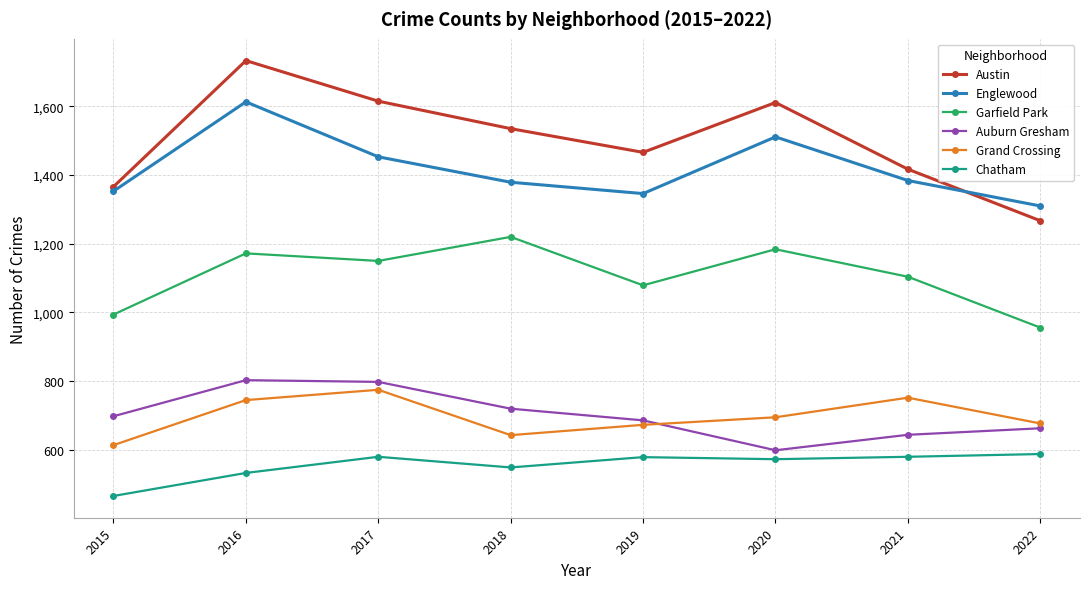

How many lines are shown in the chart?

6